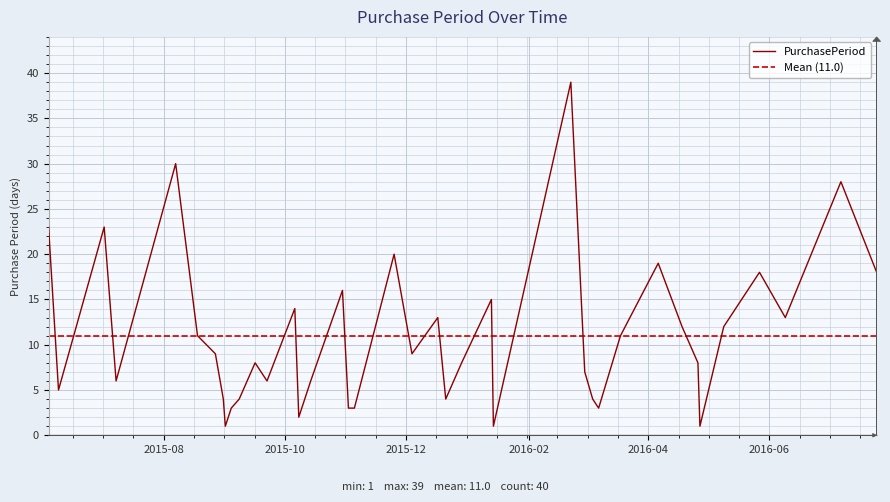

Which has a higher value, 2015-07-02 or 2015-08-18?

2015-07-02